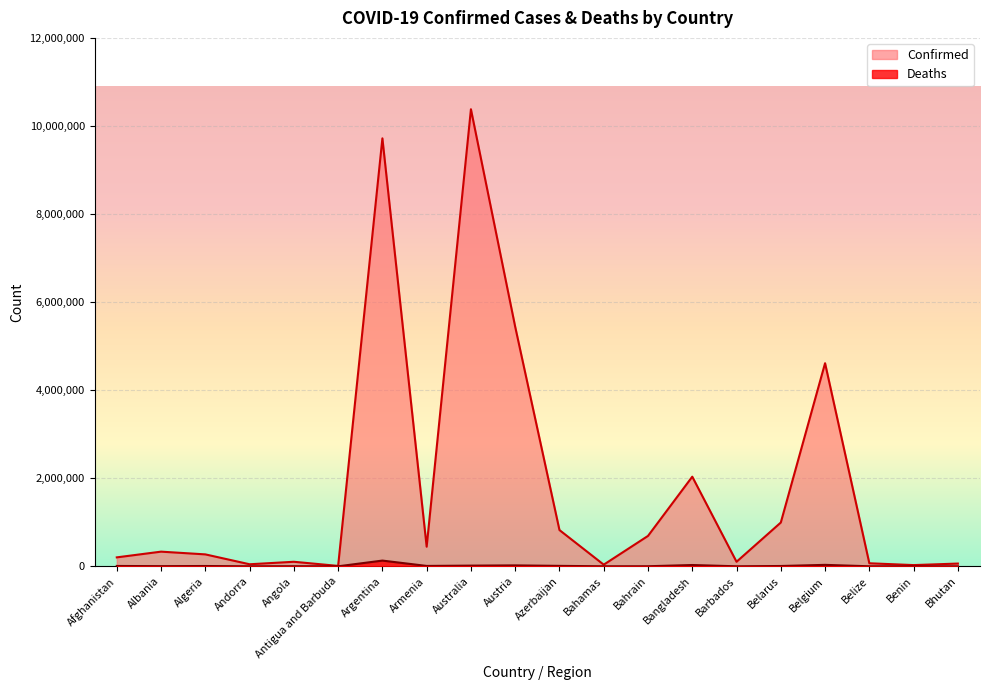

What are all the series names shown in the legend?

Confirmed, Deaths